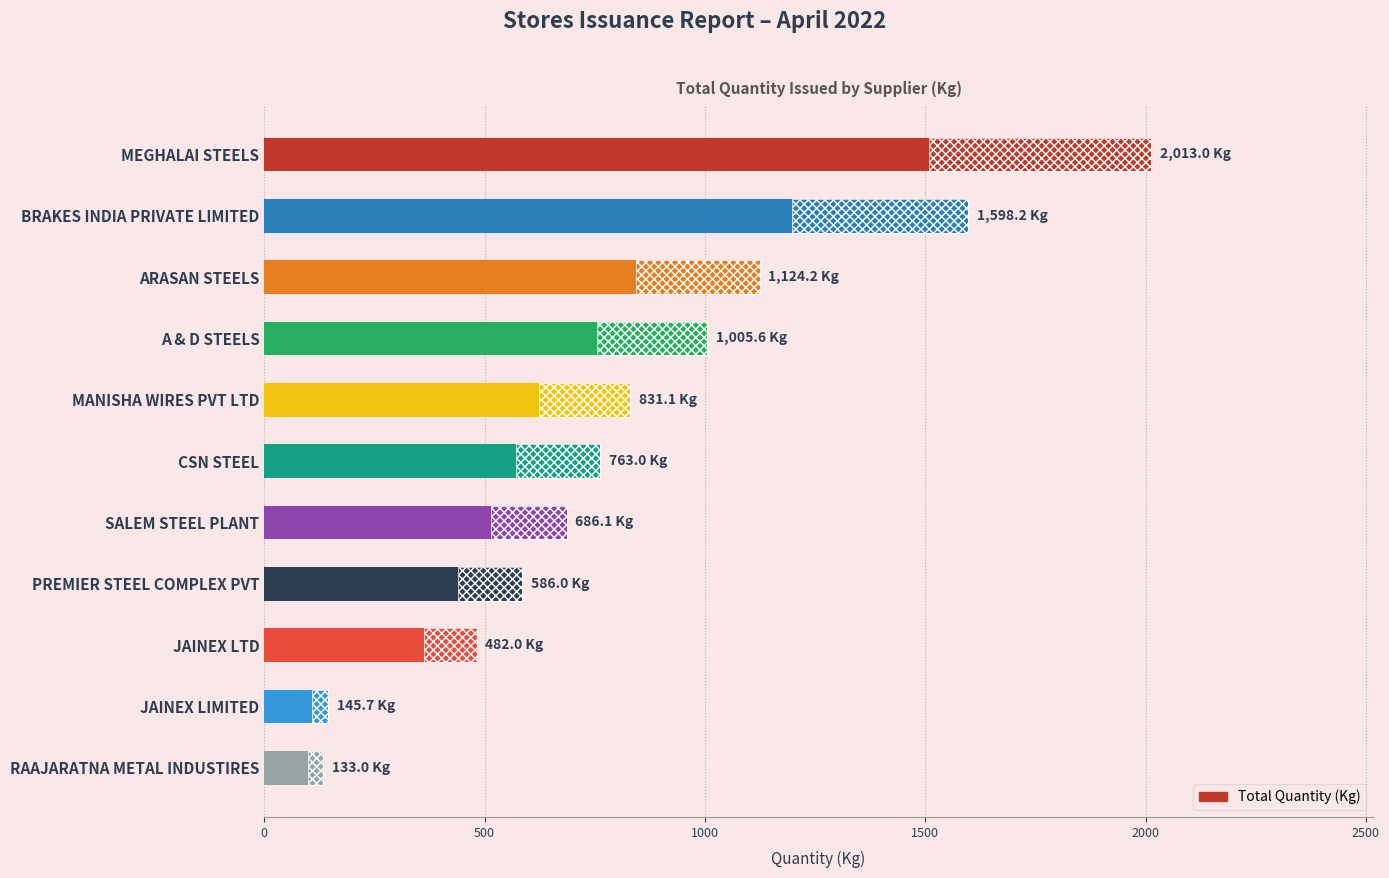

Approximately how many times larger is the value at PREMIER STEEL COMPLEX PVT compared to JAINEX LTD?

1.2